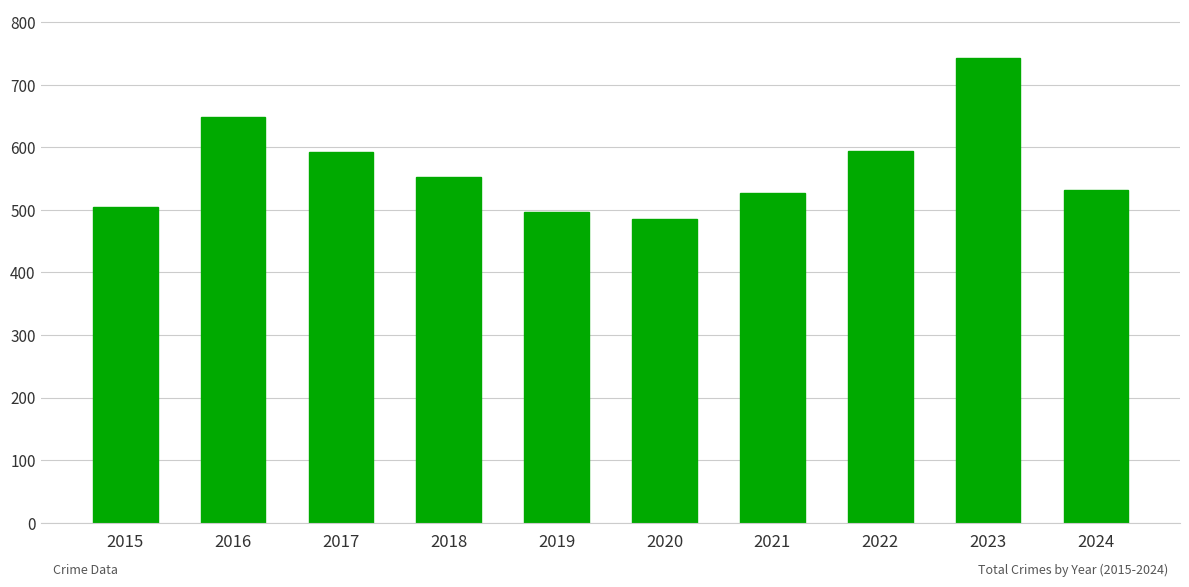

What is the value of the 9th bar from the left?

743